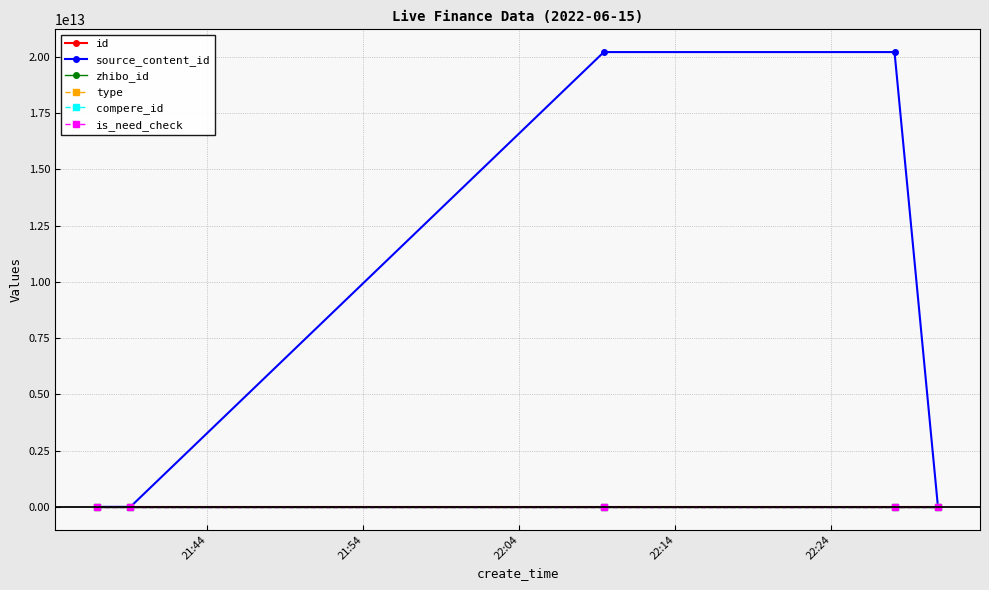

Does the chart have visible grid lines?

Yes